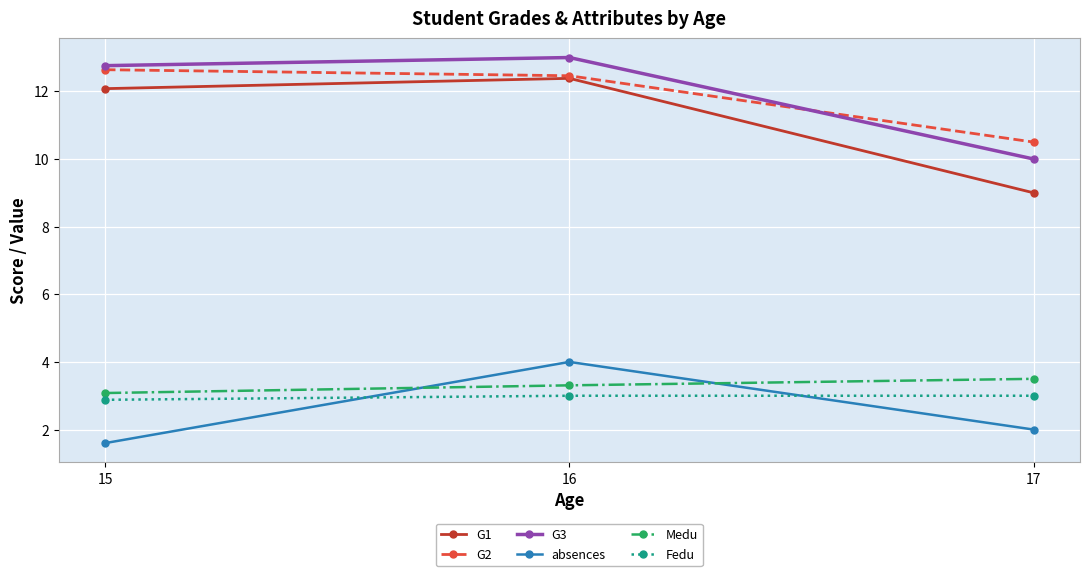

How many data points does each series have?

3